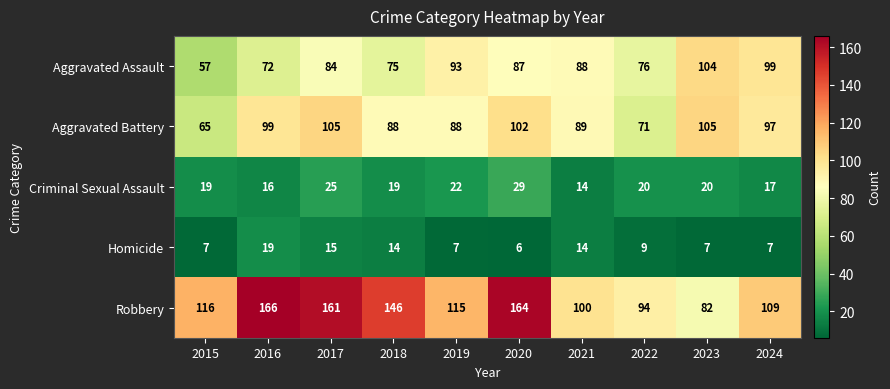

What is the approximate value of Criminal Sexual Assault at 2015?

19